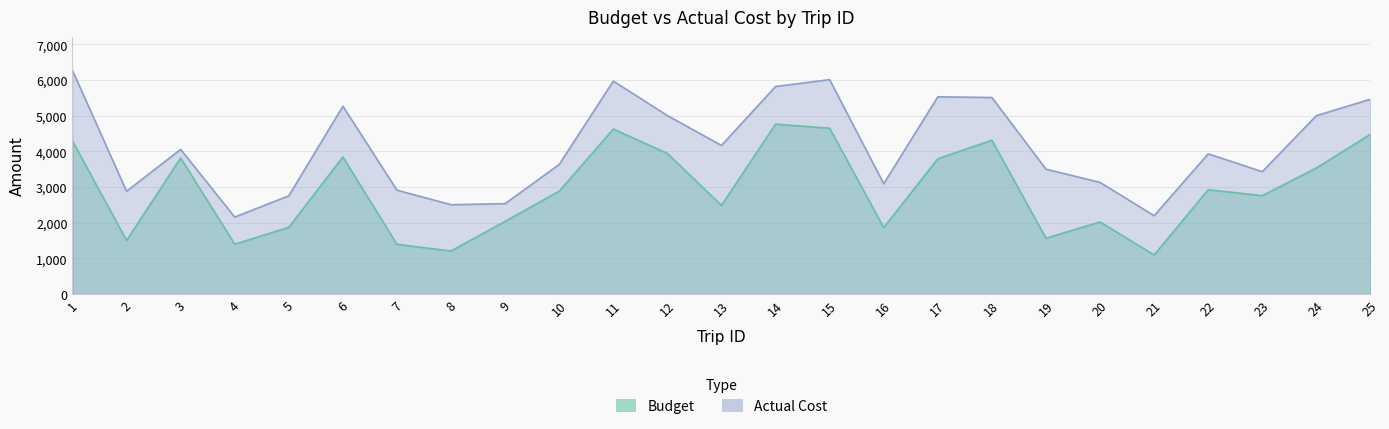

Rank the series by their maximum value, from highest to lowest.

Actual Cost, Budget